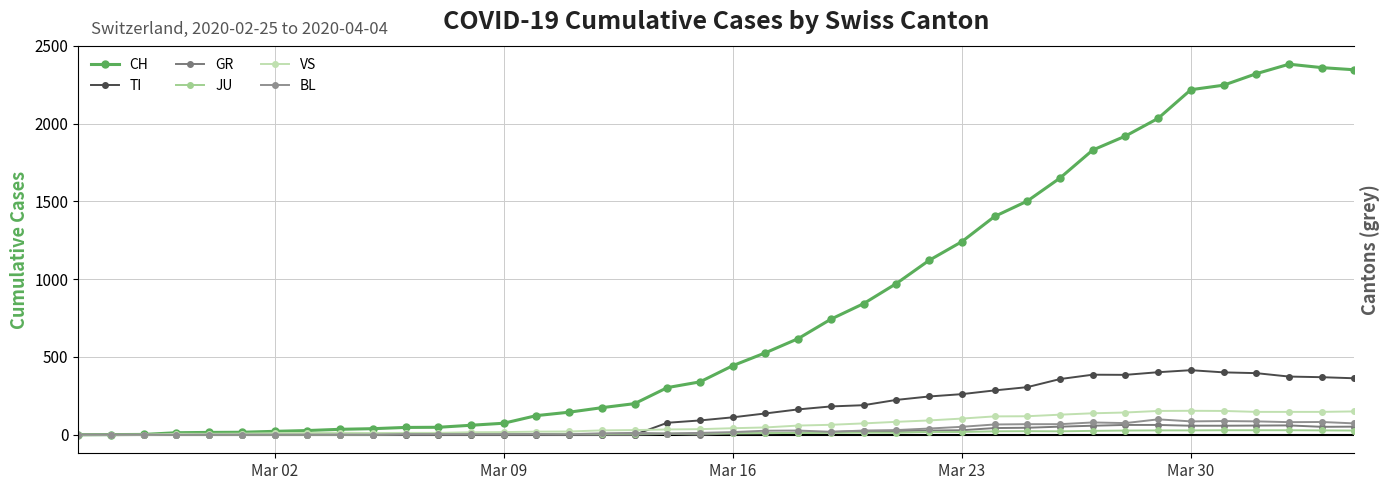

How many interior local valleys does the JU series have?

2